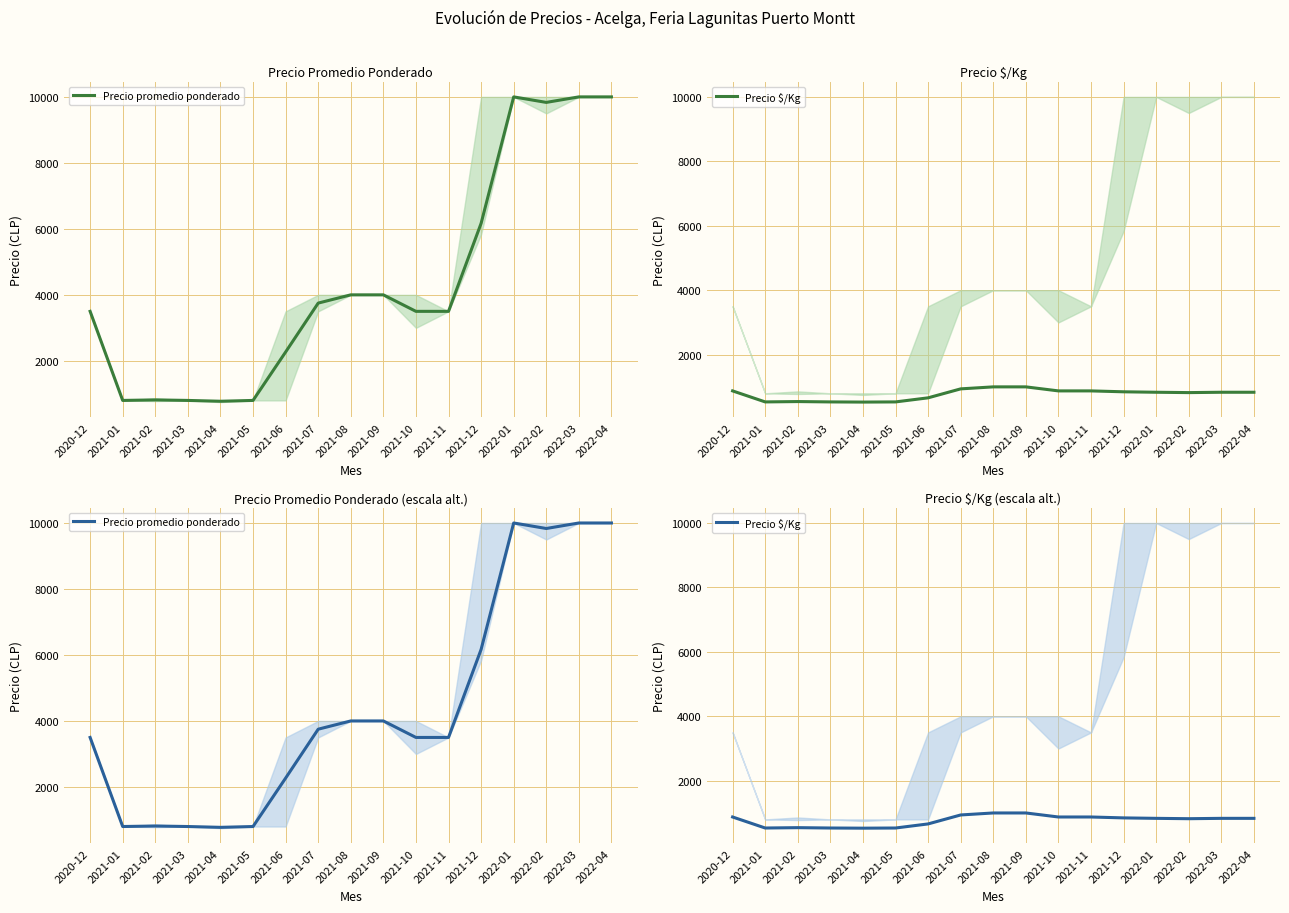

At which label does Precio $/Kg reach its peak?

2021-08